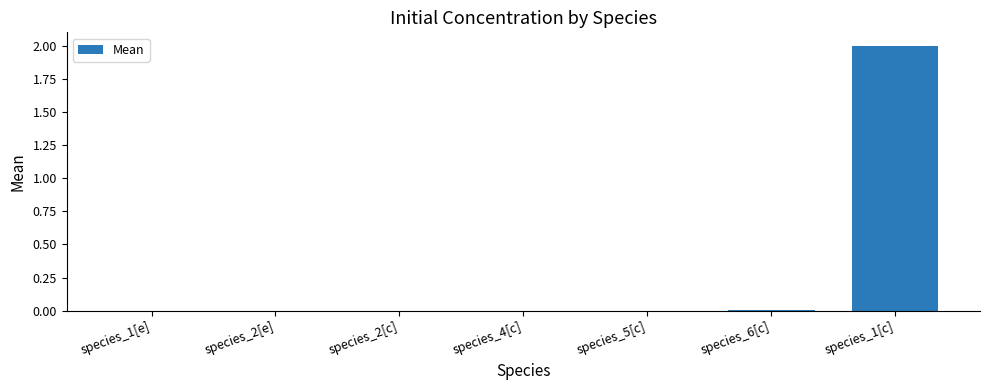

True or false: the data shows 0.0 at species_2[e].

True